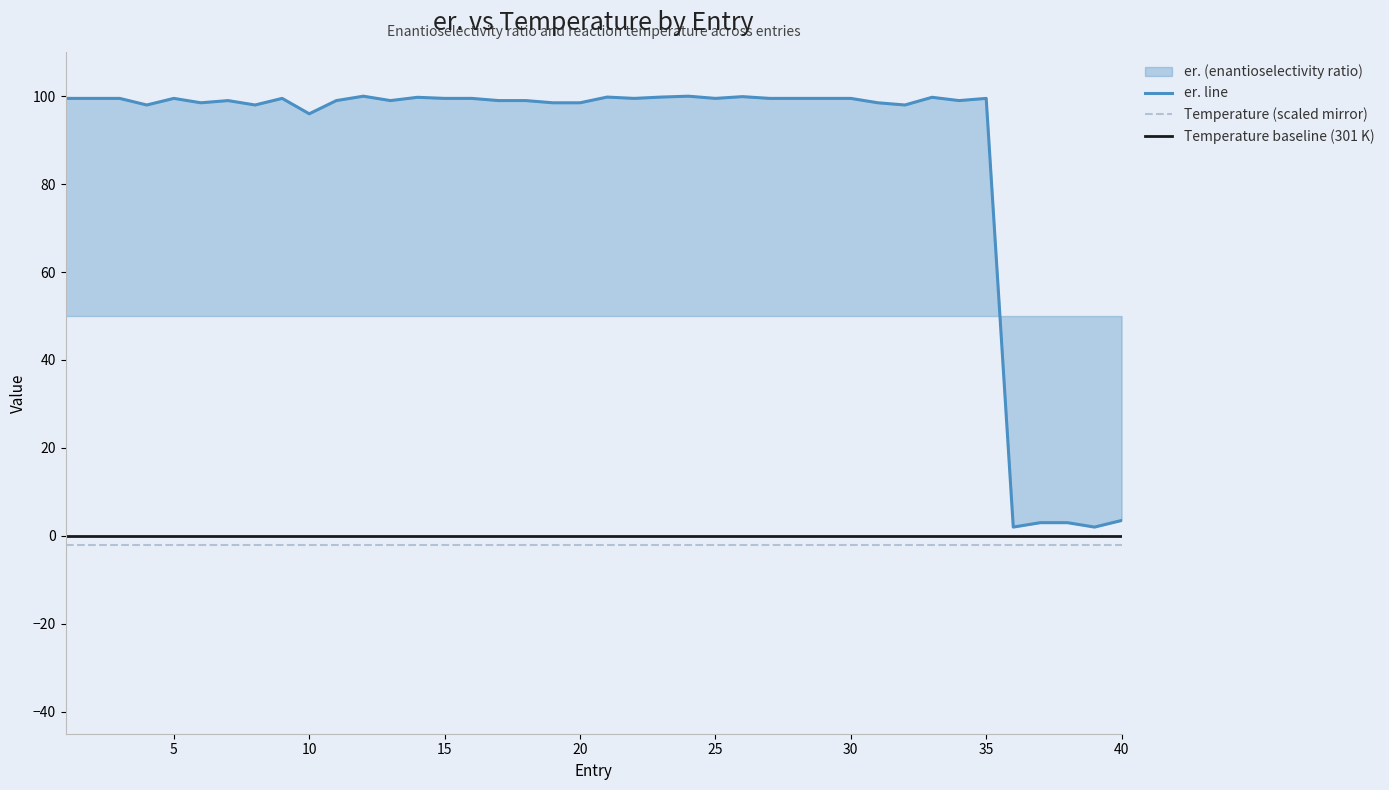

At which category does the data reach its first local peak?

5